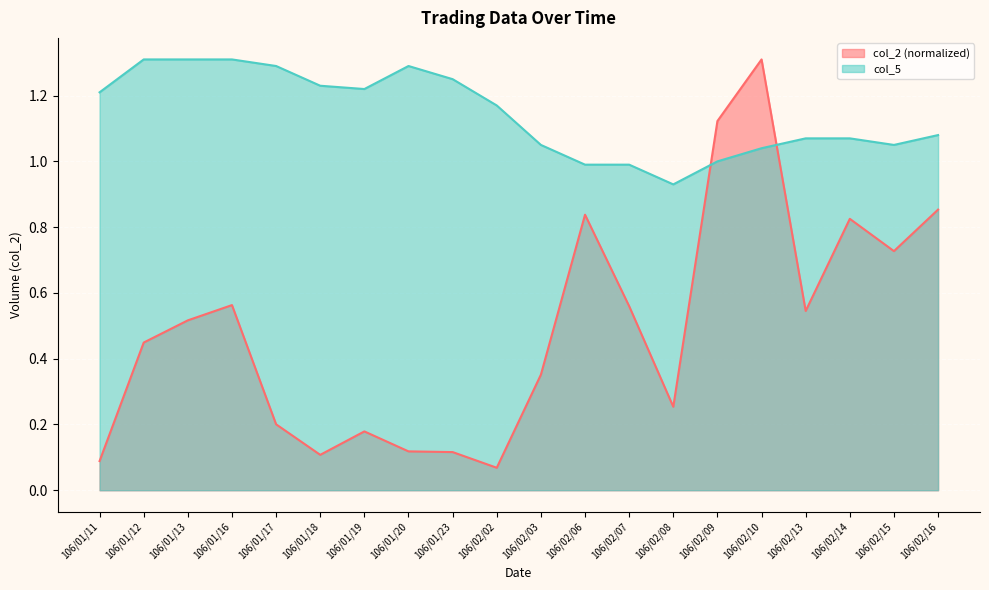

What value does the col_5 series have at 106/01/17?

1.3